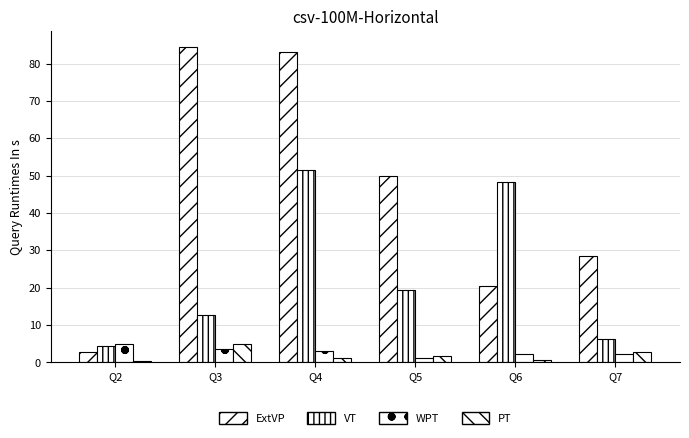

Count the number of data series in this chart.

4